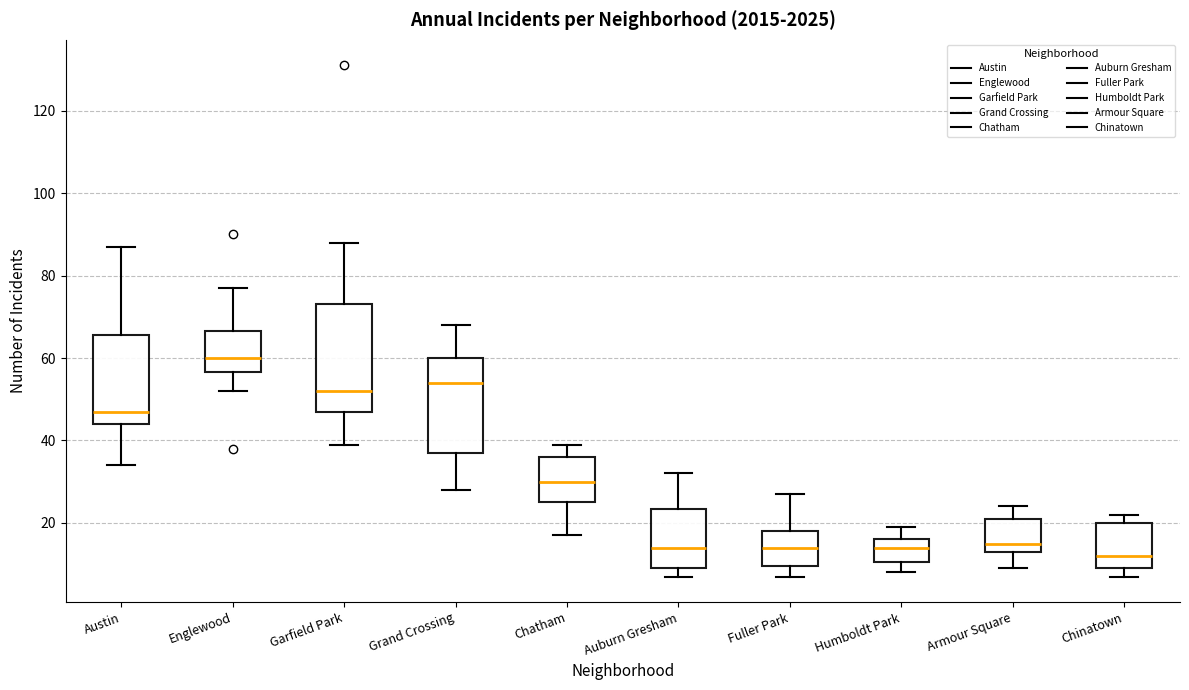

Where is the upper edge of the box for Armour Square on the y-axis? The values are not printed on the chart, so give them approximately, as read against the axis.

22